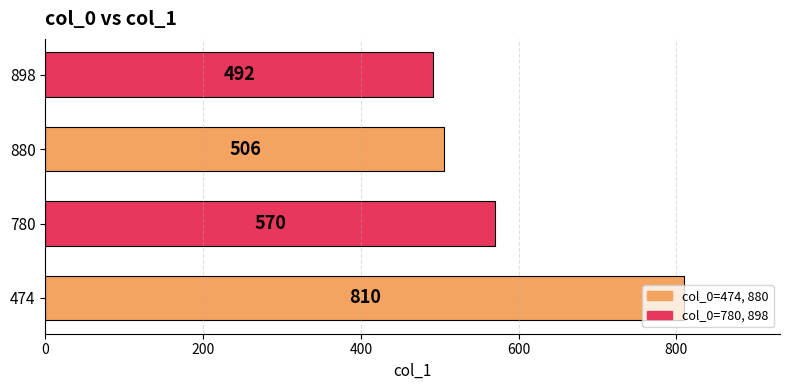

What is the difference between the second highest and minimum values?

78